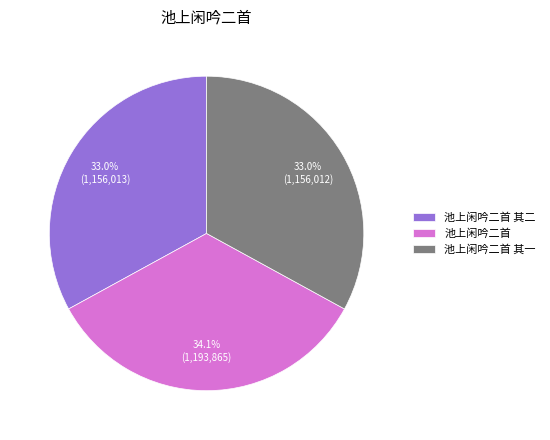

How many segments does this pie chart have?

3